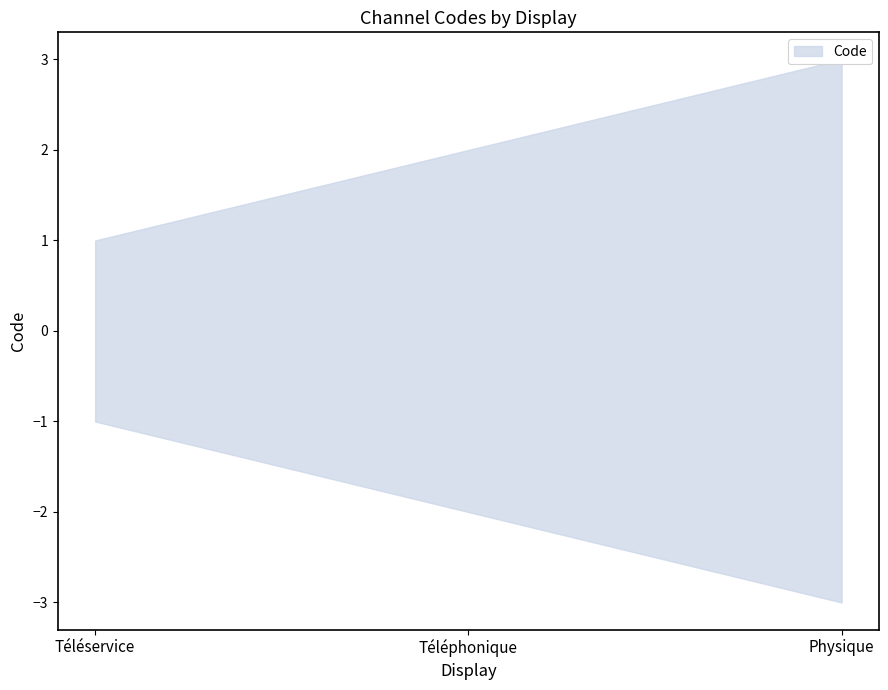

What is the difference between the maximum and minimum values?

2